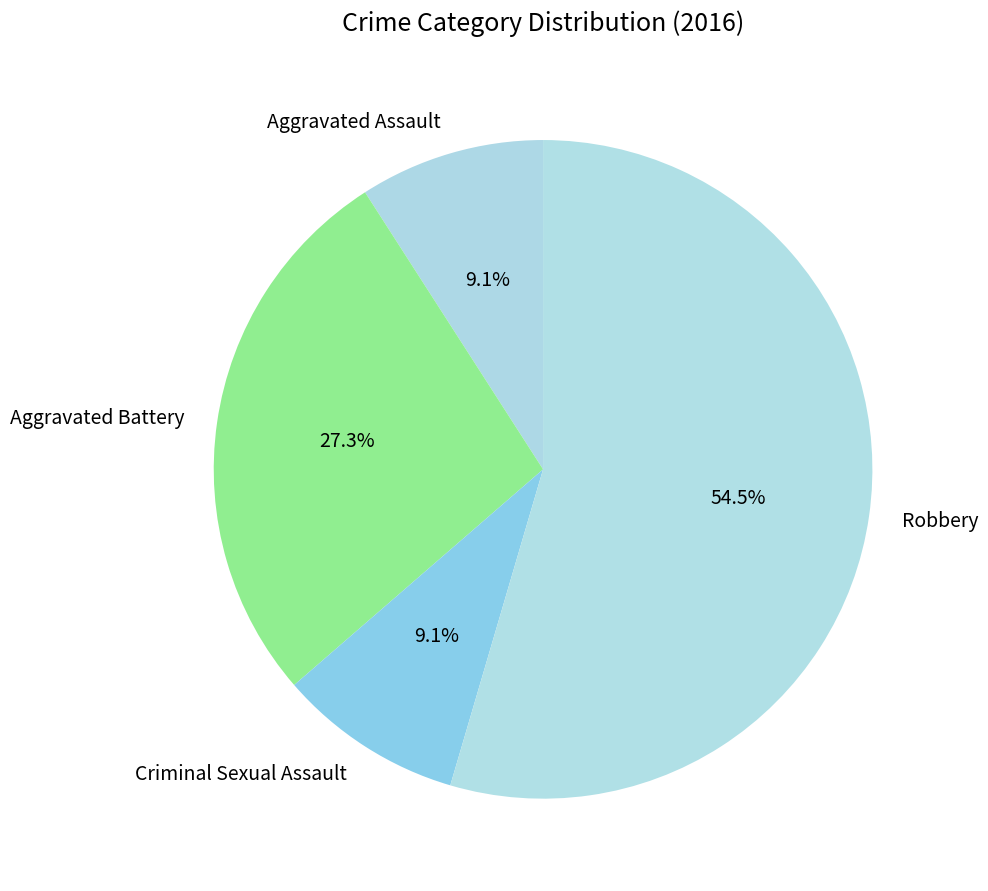

What is the total percentage of Criminal Sexual Assault and Aggravated Assault?

18.2%